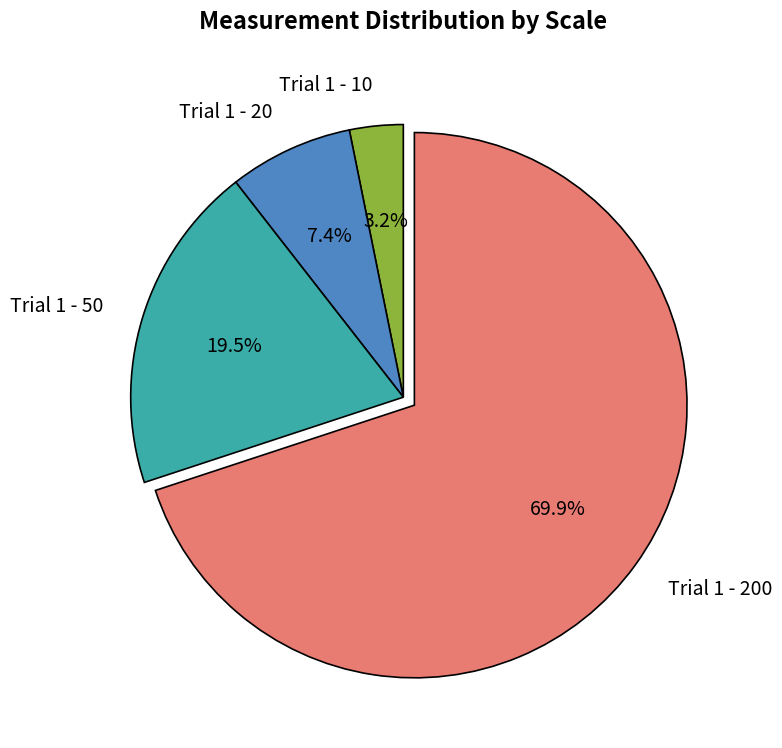

Rank the categories by value from lowest to highest.

Trial 1 - 10, Trial 1 - 20, Trial 1 - 50, Trial 1 - 200